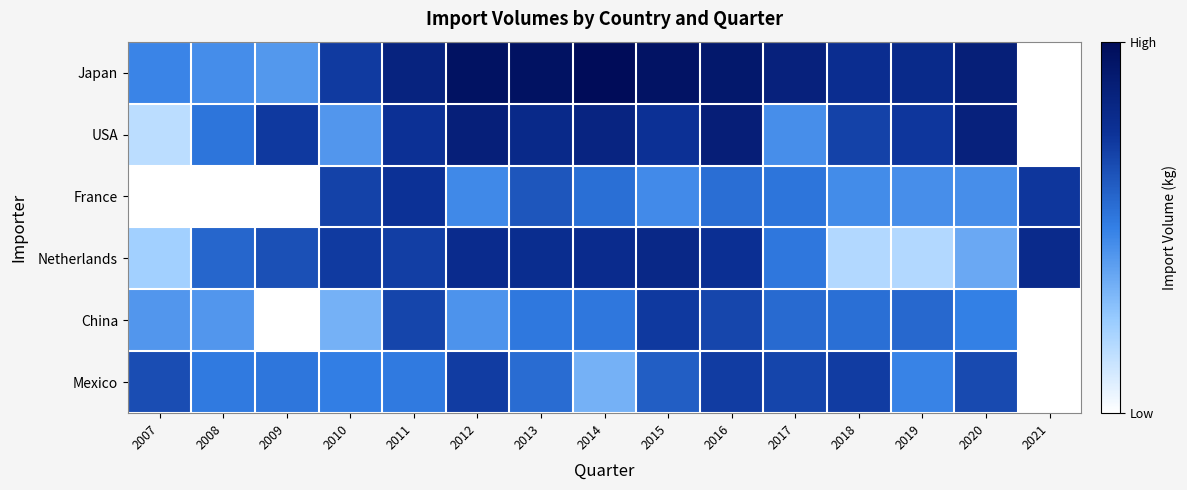

At how many categories does at least one series exceed 7?

15